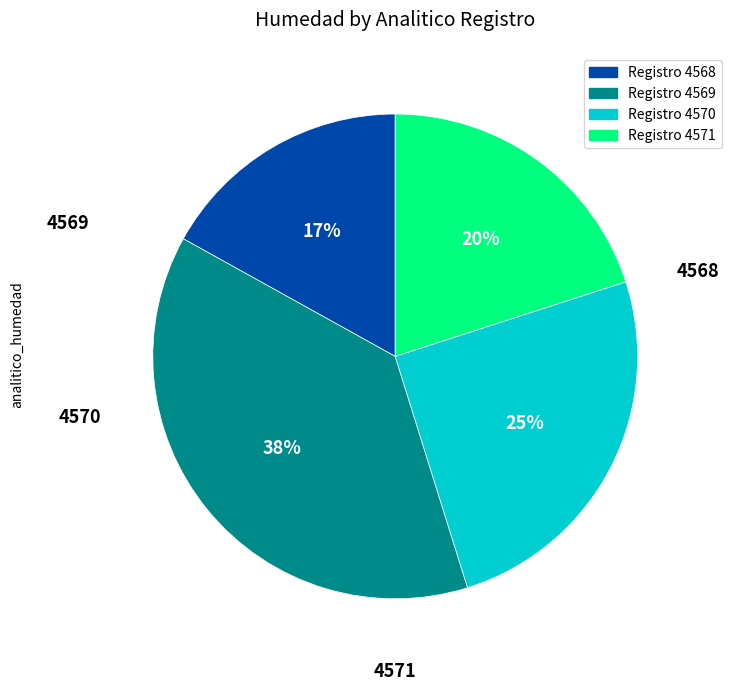

How many segments does this pie chart have?

4